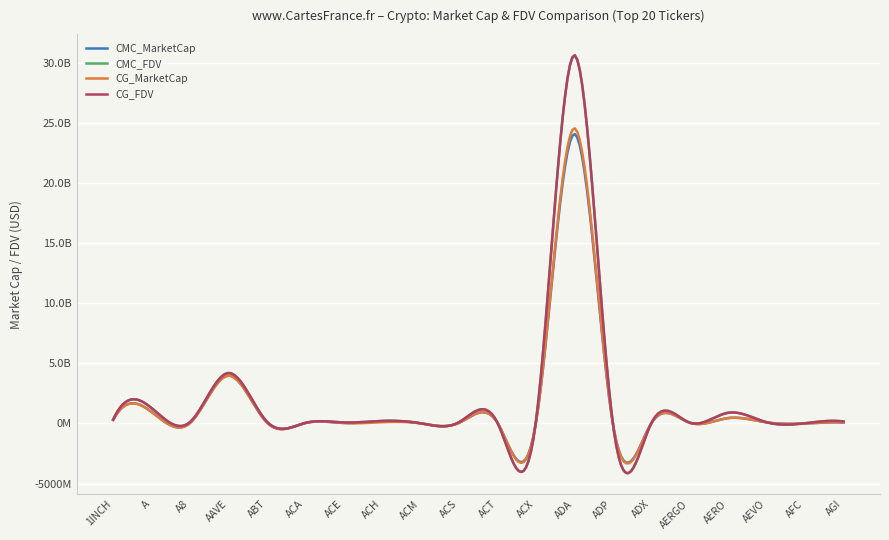

Reading left to right, transcribe all the data shown in this chart.

CMC_MarketCap: 1INCH=293142631.5	A=958808213.3	A8=35660867.6	AAVE=3980708440.4	ABT=81951857.1	ACA=34911931.2	ACE=36523244.8	ACH=192043661.3	ACM=6849267.2	ACS=51985008.1	ACT=47860443.0	ACX=85427349.9	ADA=24080668949.0	ADP=7934558.0	ADX=14439613.5	AERGO=63118795.5	AERO=449188671.7	AEVO=91530140.7	AFC=3250879.8	AGI=76358591.5
CMC_FDV: 1INCH=316549101.6	A=1282766749.9	A8=118813992.0	AAVE=4202842981.2	ABT=154666458.8	ACA=47879220.1	ACE=85951757.9	ACH=210759432.4	ACM=17002015.8	ACS=111864126.0	ACT=47860443.0	ACX=194190046.1	ADA=30661143869.7	ADP=17119404.6	ADX=14644638.4	AERGO=65748745.9	AERO=891164014.5	AEVO=101194238.0	AFC=16478270.6	AGI=168521331.7
CG_MarketCap: 1INCH=293018098.0	A=959208261.0	A8=35637778.0	AAVE=3974700519.0	ABT=81870666.0	ACA=34789154.0	ACE=34745307.0	ACH=103851008.0	ACM=6819830.0	ACS=51960560.0	ACT=47923345.0	ACX=85475440.0	ADA=24561183182.0	ADP=7084418.0	ADX=14458966.0	AERGO=62139297.0	AERO=447931189.0	AEVO=91307843.0	AFC=3250312.0	AGI=96401702.0
CG_FDV: 1INCH=316414625.0	A=1283301350.0	A8=118737061.0	AAVE=4196503150.0	ABT=154472954.0	ACA=47710840.0	ACE=85668205.0	ACH=210067754.0	ACM=16928942.0	ACS=111811517.0	ACT=47923345.0	ACX=194299497.0	ADA=30627108741.0	ADP=17133506.0	ADX=14664266.0	AERGO=65755870.0	AERO=888668000.0	AEVO=100948469.0	AFC=16475394.0	AGI=168079964.0